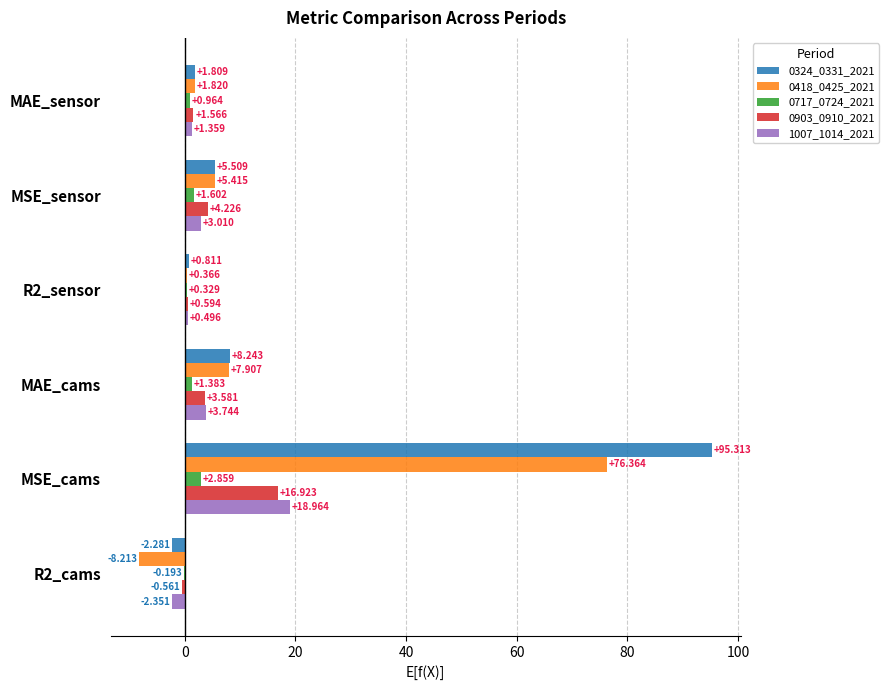

How many series are shown in this chart?

5